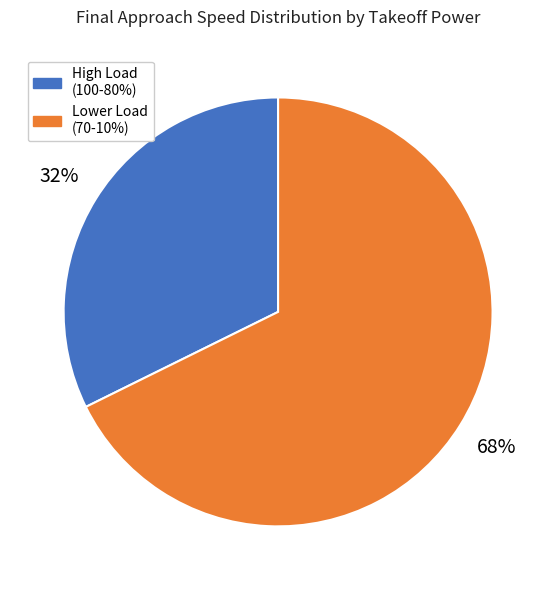

Does any single category account for the majority?

Yes